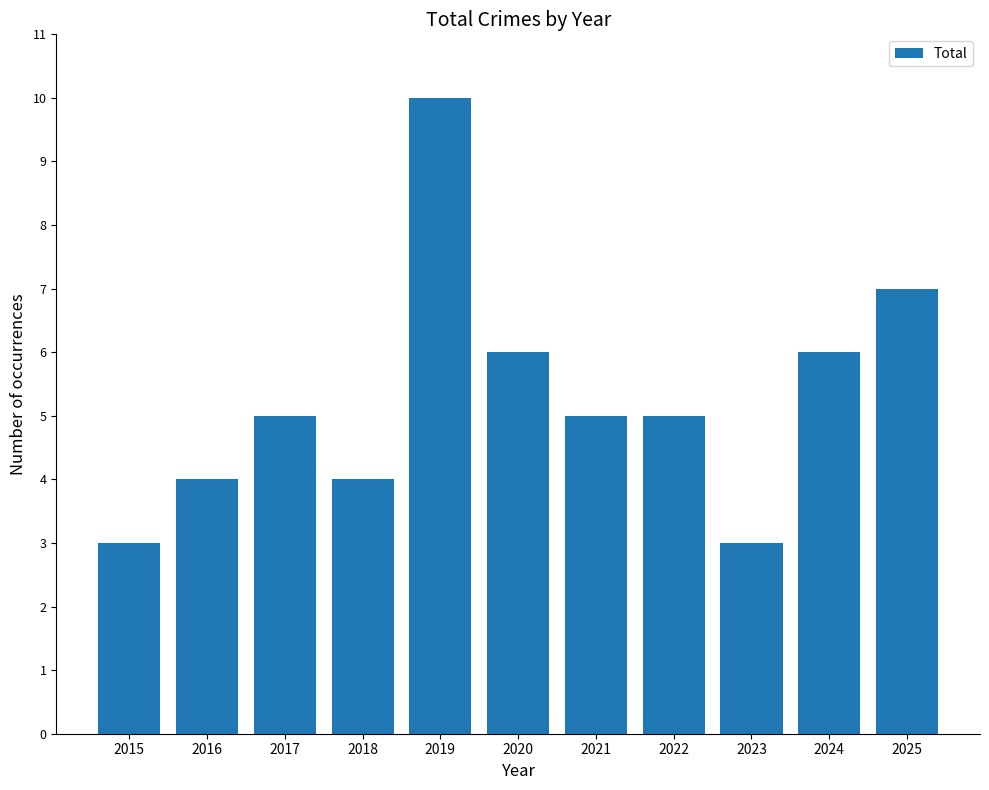

True or false: the data shows 5 at 2019.

False